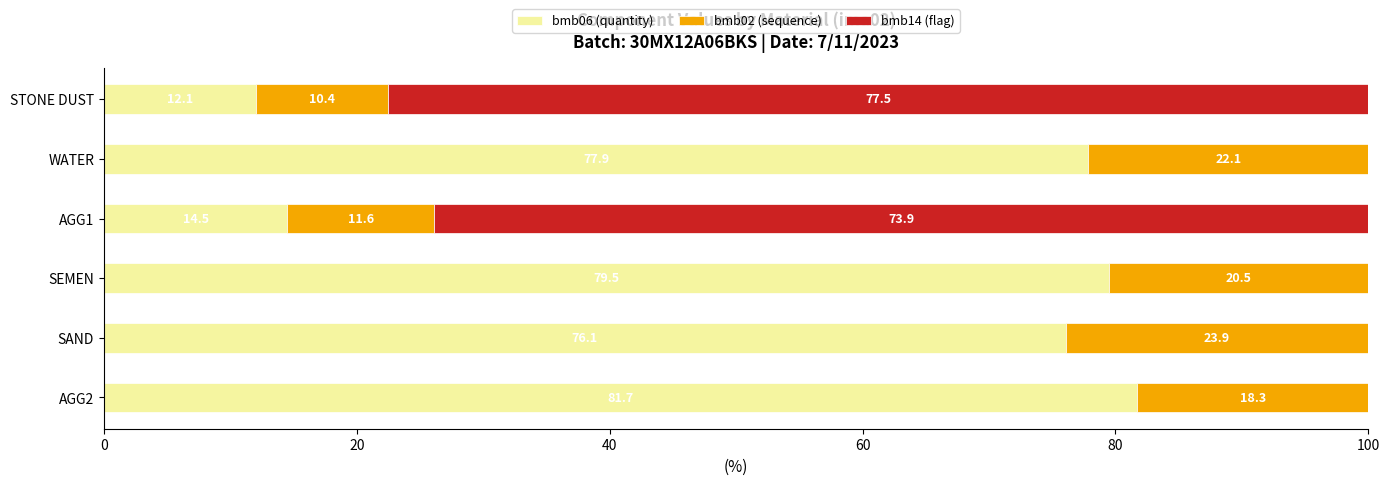

How many series are shown in this chart?

3